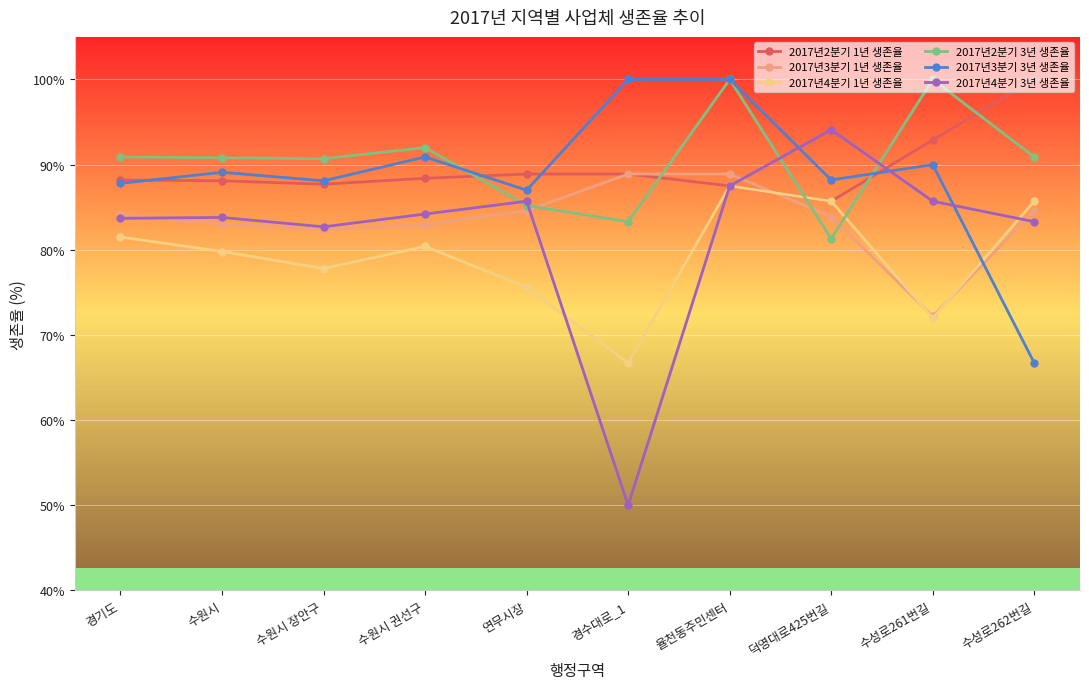

What is the total value across all series at 경기도?

516.2